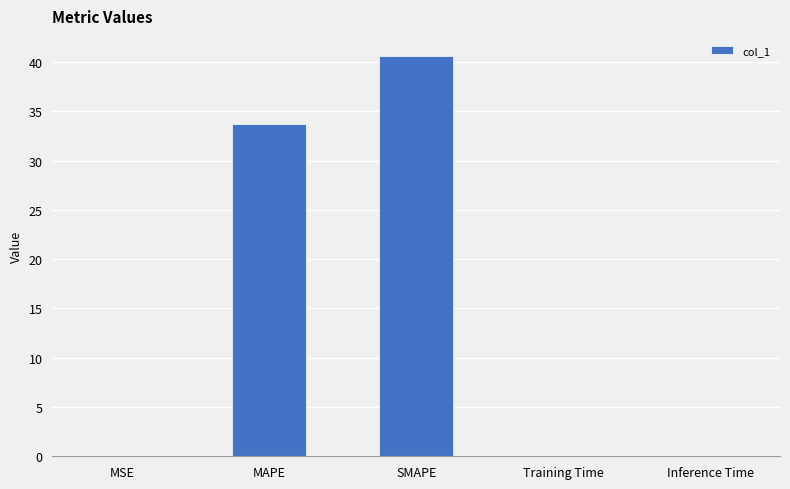

What is the greatest value displayed?

40.6